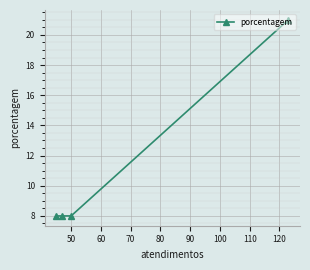

What is the sum of all values?

45